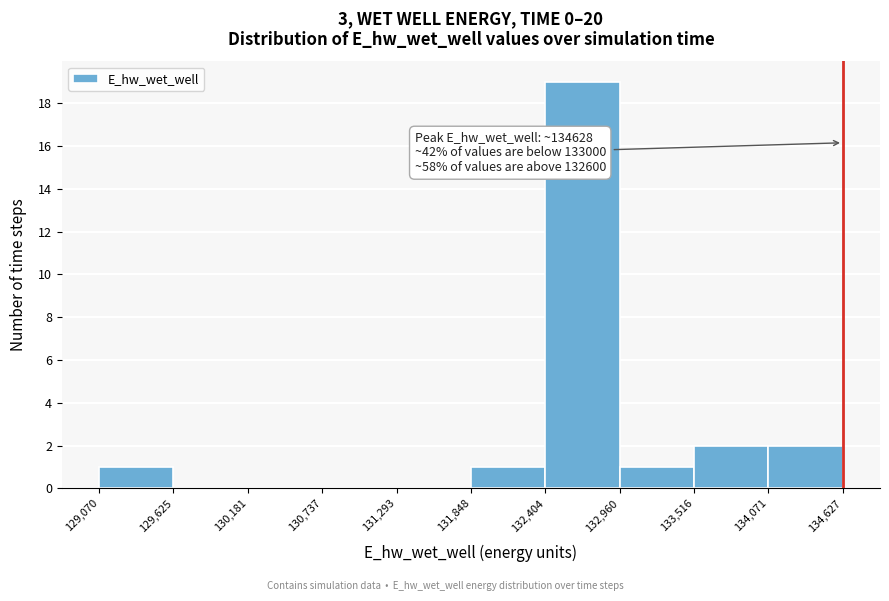

Which range on the x-axis has the tallest bar?

132,404 to 132,960